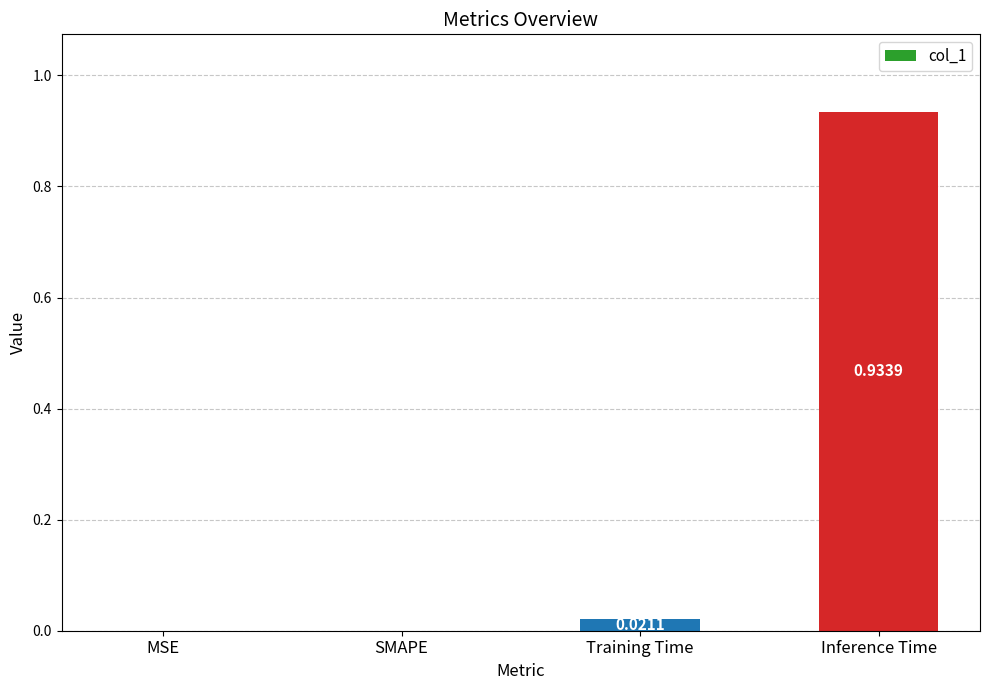

How many data points does each series have?

4